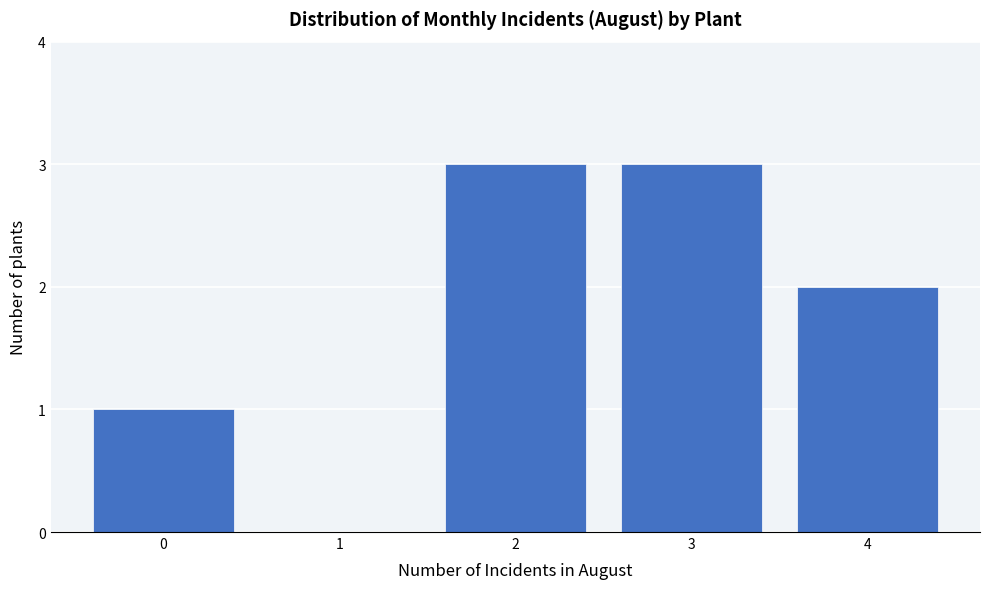

Reading left to right, transcribe all the data shown in this chart.

0=1	1=0	2=3	3=3	4=2